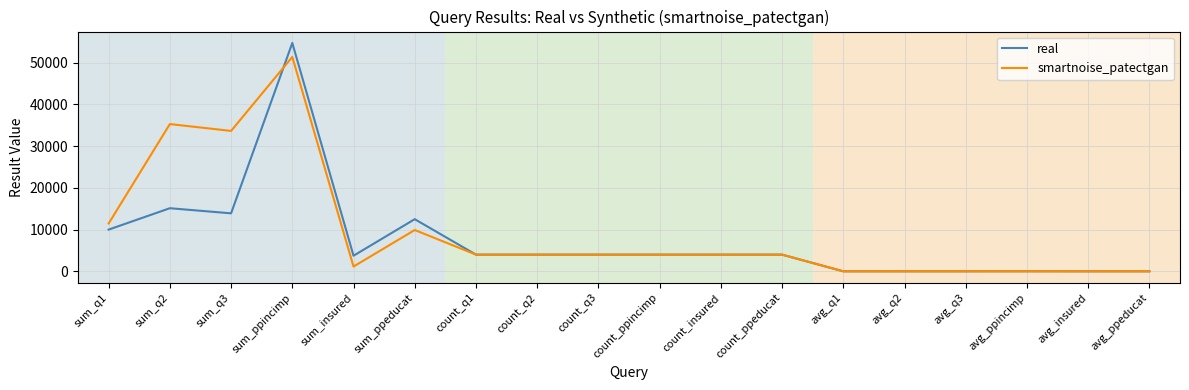

True or false: smartnoise_patectgan has a value of 6729.4 at count_insured.

False